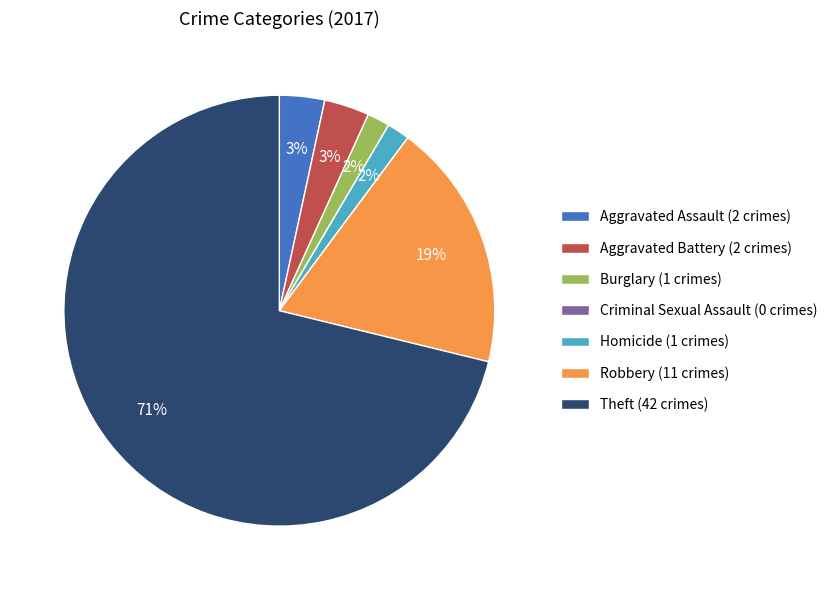

Is there any slice that represents more than half of the pie?

Yes